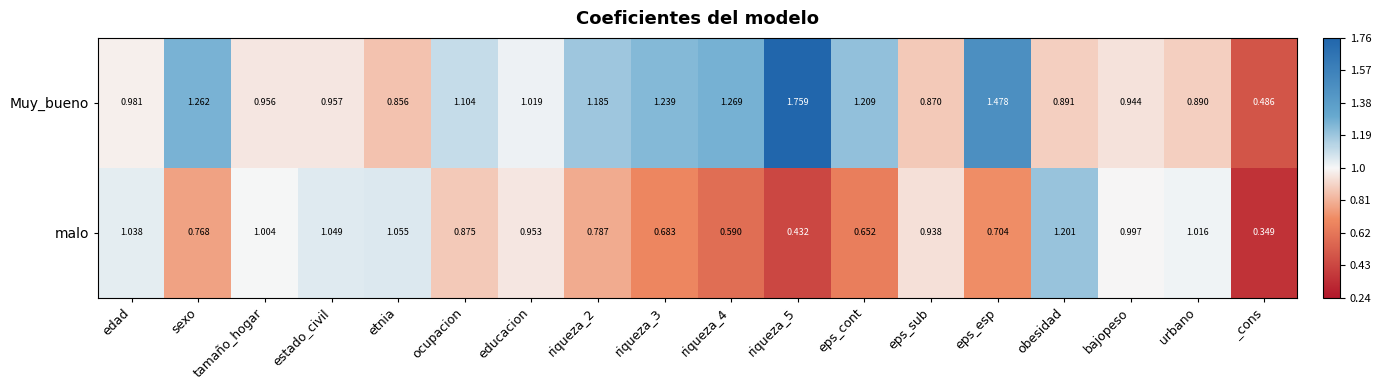

Rank the series by their maximum value, from highest to lowest.

Muy_bueno, malo